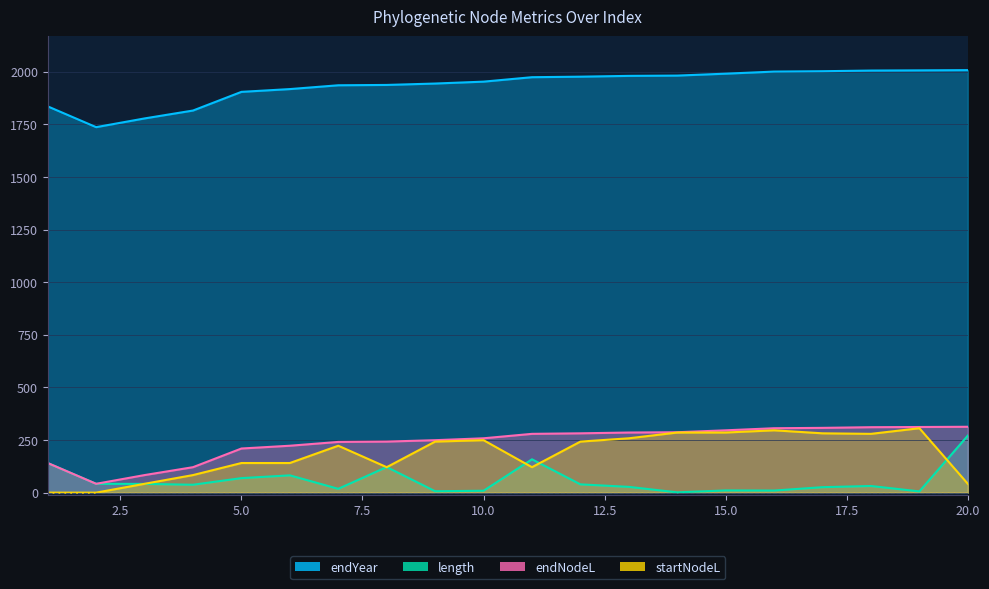

List the labels in order of startNodeL value, largest first.

19, 16, 14, 15, 17, 18, 13, 10, 9, 12, 7, 5, 6, 8, 11, 4, 3, 20, 1, 2